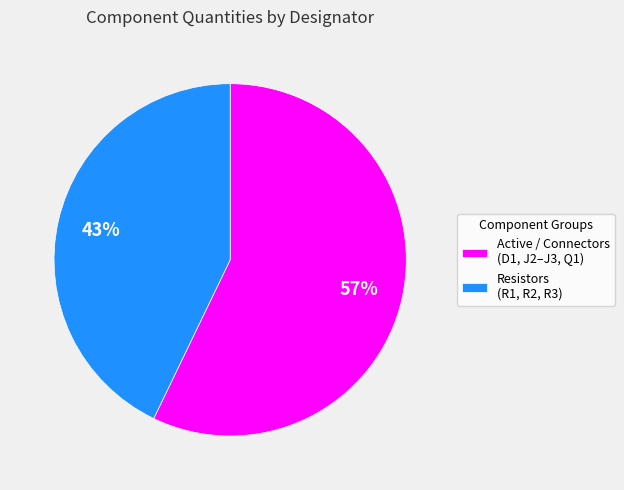

Combined, do Resistors (R1, R2, R3) and Active / Connectors (D1, J2–J3, Q1) account for over 50%?

Yes